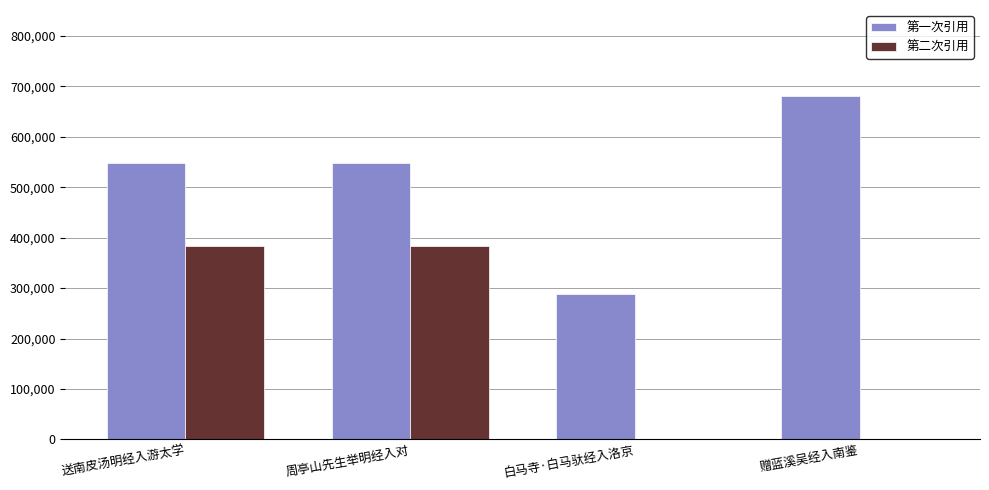

Read the 第一次引用 value at 白马寺·白马驮经入洛京.

287655